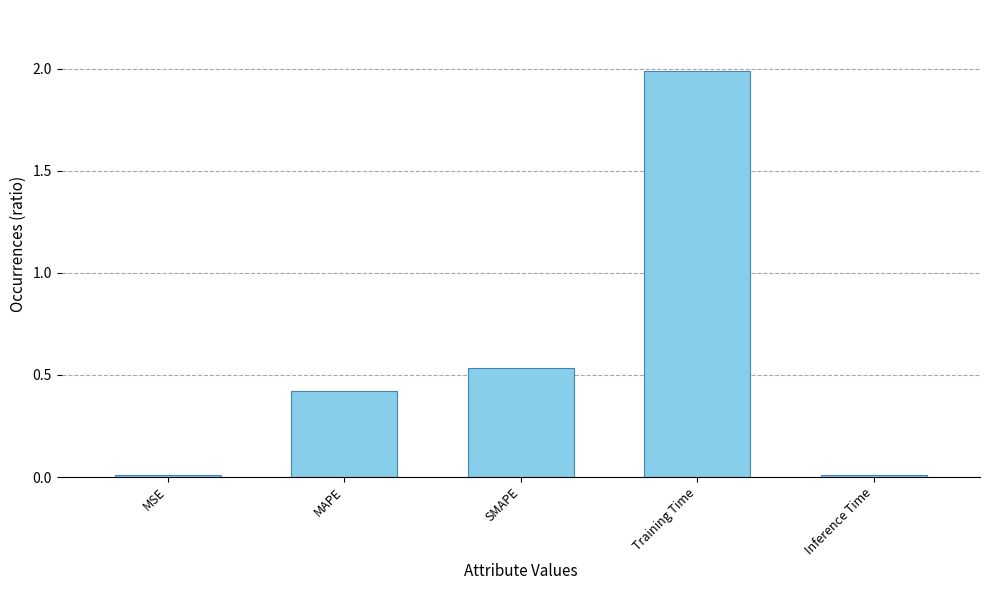

Does the chart contain stacked bars?

No